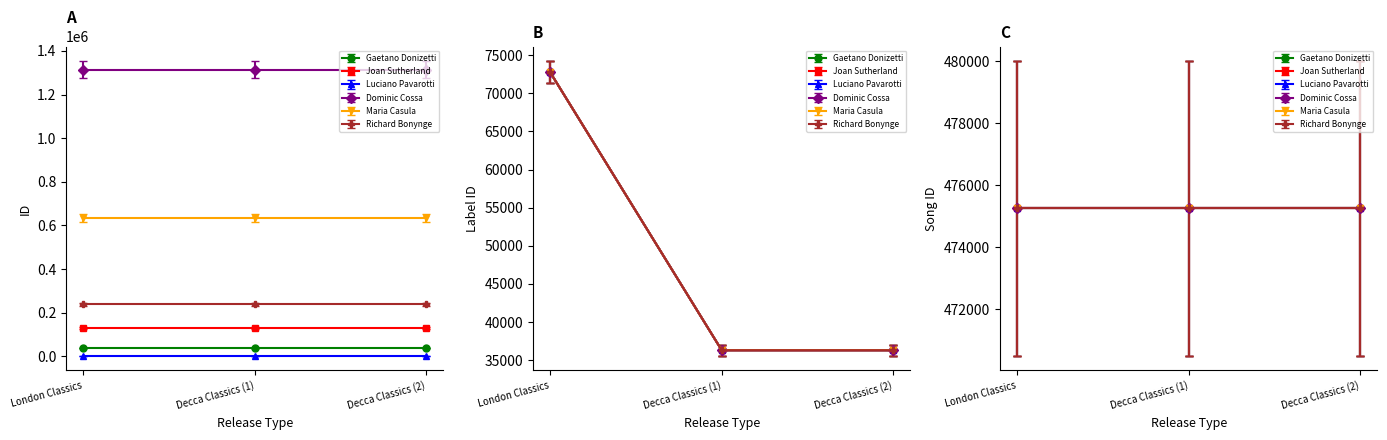

Rank the categories by Dominic Cossa value from highest to lowest.

0, 1, 2